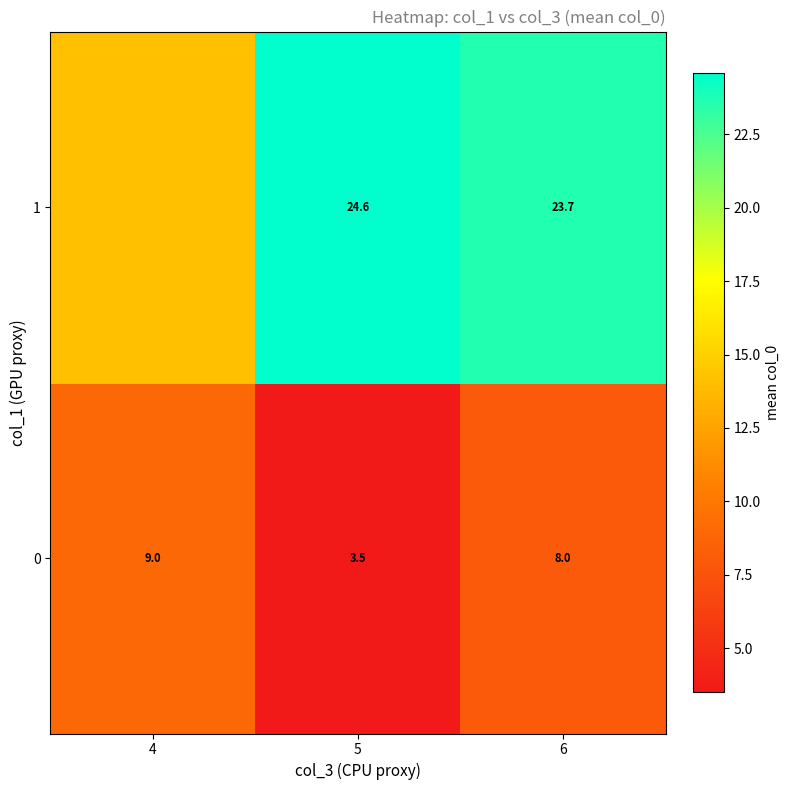

Which series has the widest spread of values?

1